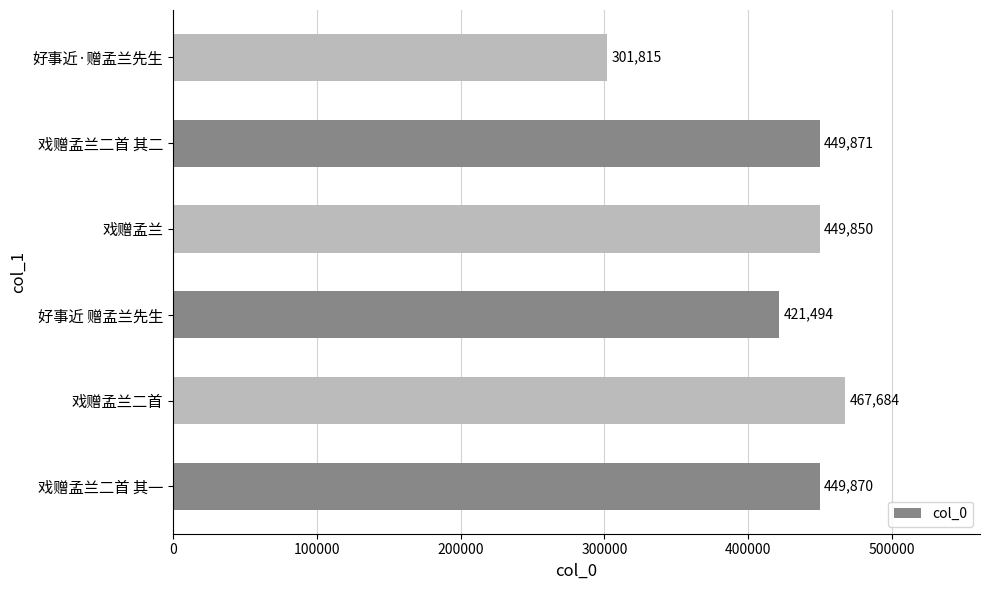

What is the difference between the maximum and minimum values?

165869